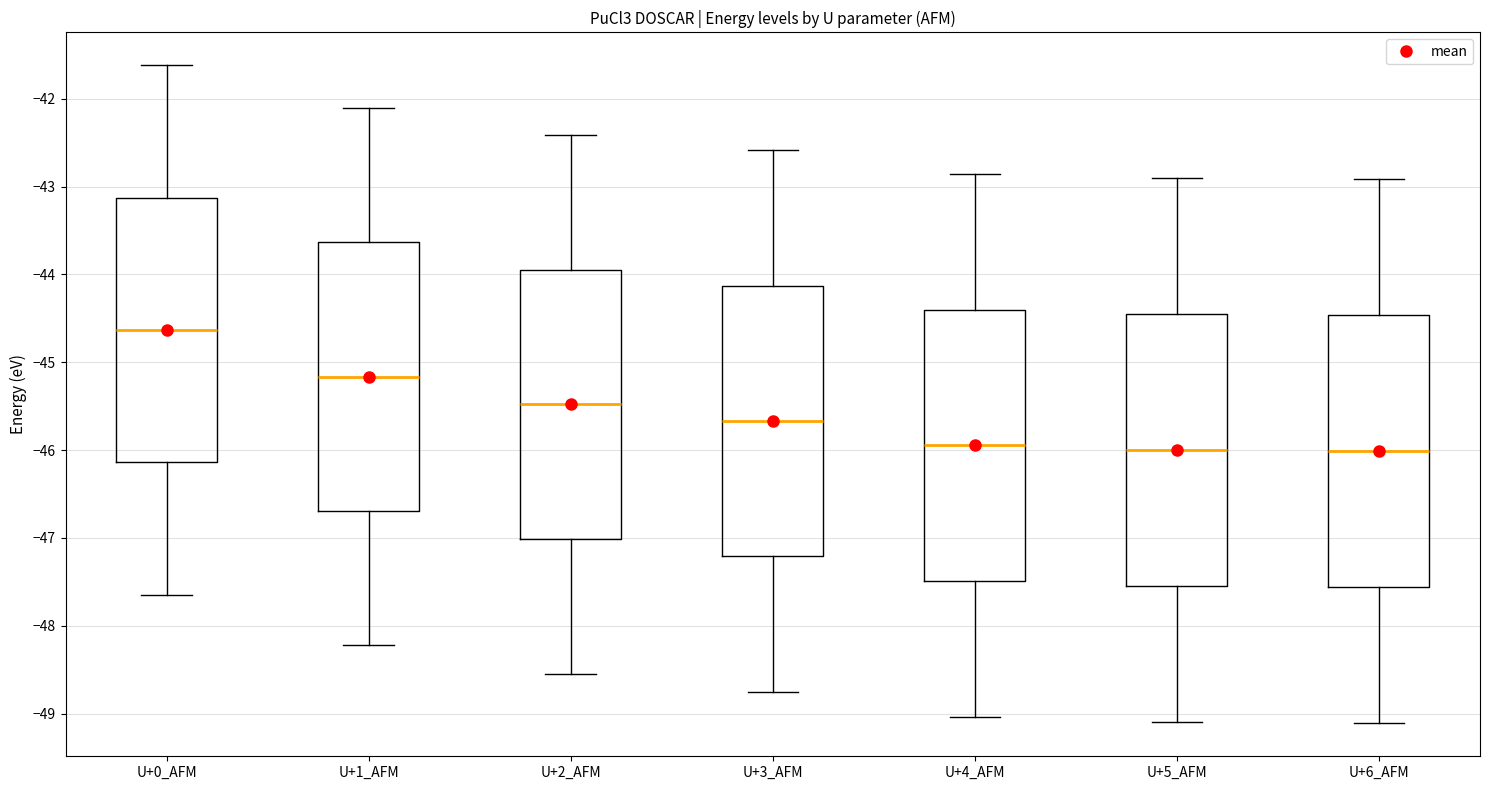

Reading left to right, read every box against the y-axis: the position of its median line, the range the box covers, and the ends of its whiskers. The values are not printed on the chart, so give them approximately, as read against the axis.

U+0_AFM: median -44.6, box -46.1 to -43.1, whiskers -47.6 to -41.6
U+1_AFM: median -45.2, box -46.7 to -43.6, whiskers -48.2 to -42.1
U+2_AFM: median -45.5, box -47.0 to -43.9, whiskers -48.5 to -42.4
U+3_AFM: median -45.7, box -47.2 to -44.1, whiskers -48.7 to -42.6
U+4_AFM: median -45.9, box -47.5 to -44.4, whiskers -49.0 to -42.9
U+5_AFM: median -46.0, box -47.5 to -44.5, whiskers -49.1 to -42.9
U+6_AFM: median -46.0, box -47.6 to -44.5, whiskers -49.1 to -42.9